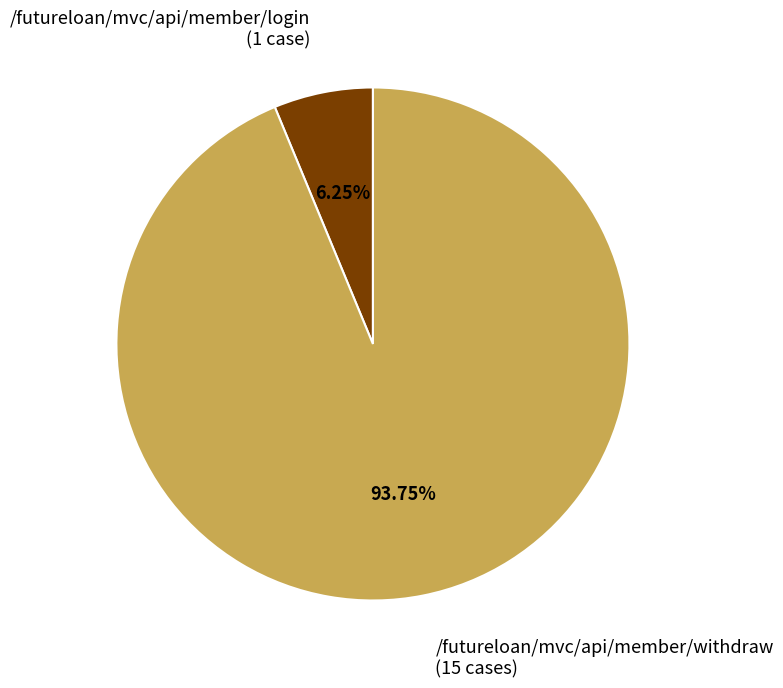

Does any single category account for the majority?

Yes